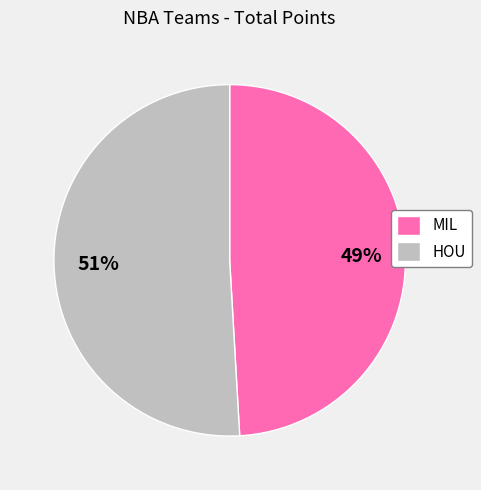

Which category has the biggest portion of the pie?

HOU